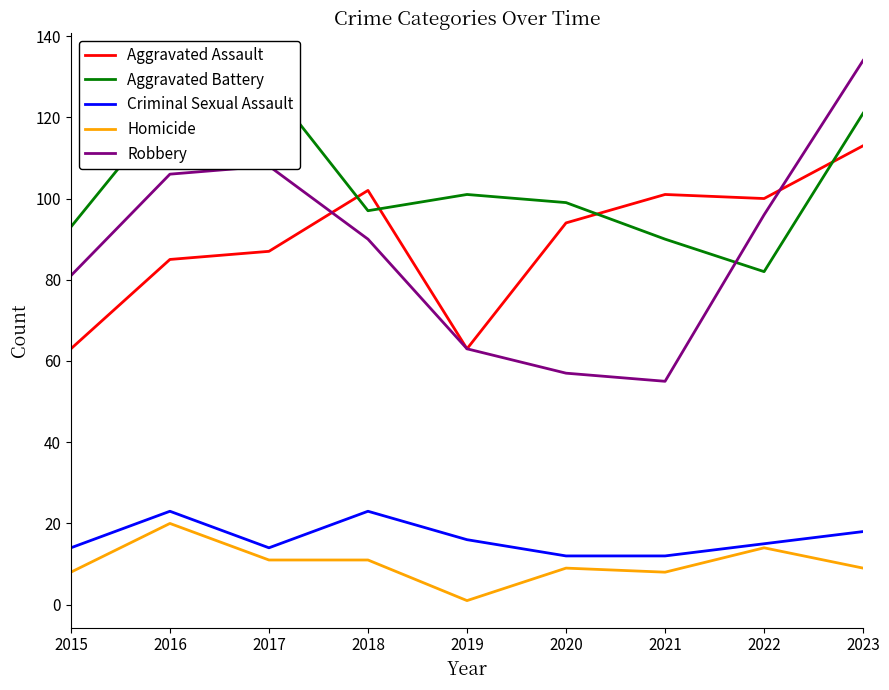

How many data points in Criminal Sexual Assault are less than 15?

4